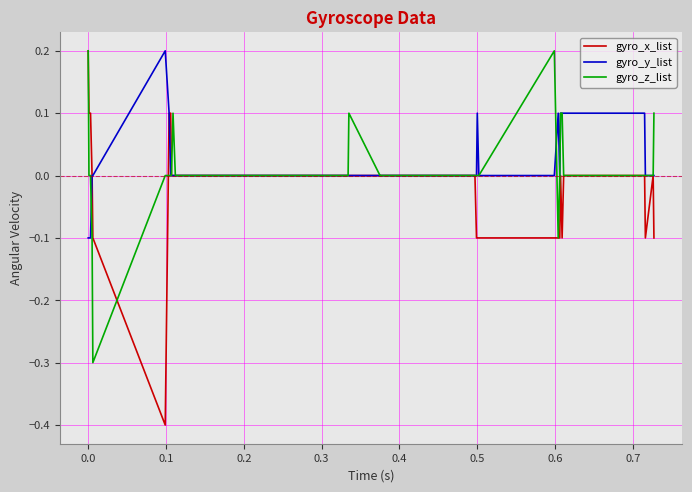

Which series has the widest spread of values?

gyro_x_list